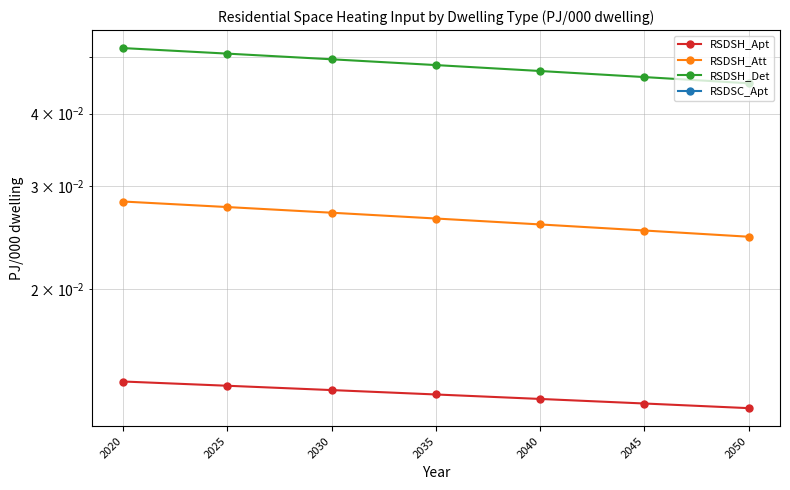

True or false: RSDSH_Att has a value of 0.0 at 2040.

True